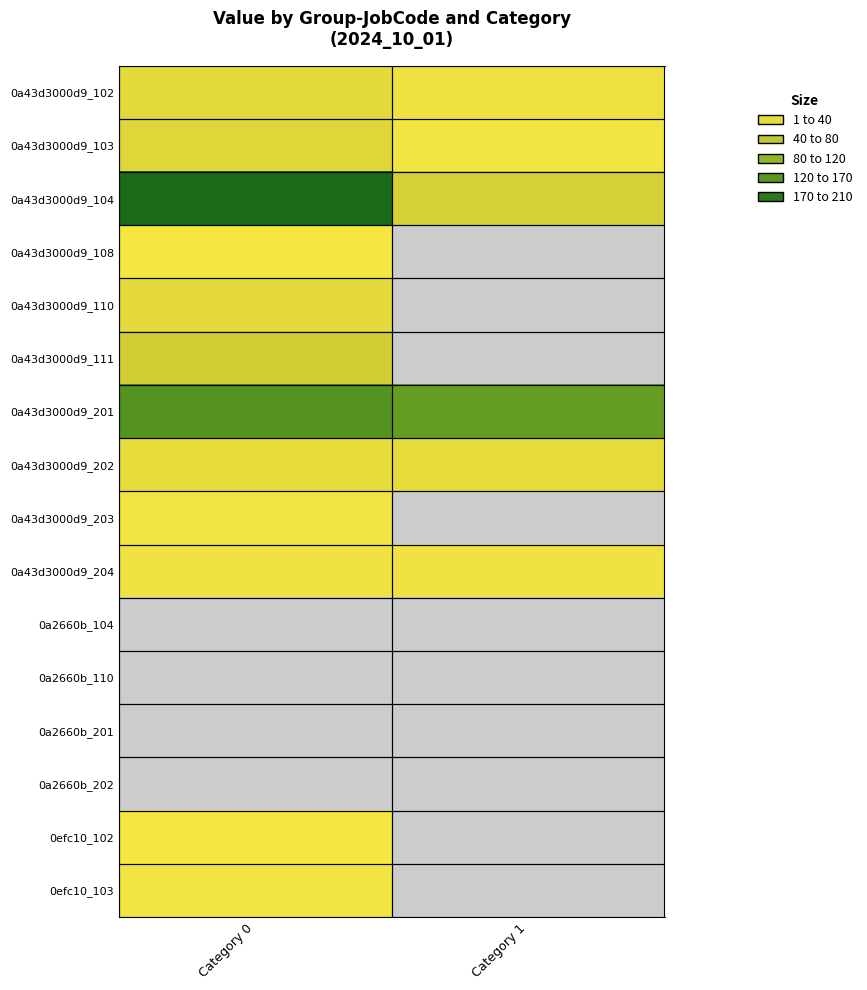

List the labels in order of 0a43d3000d9_201 value, largest first.

Category 0, Category 1